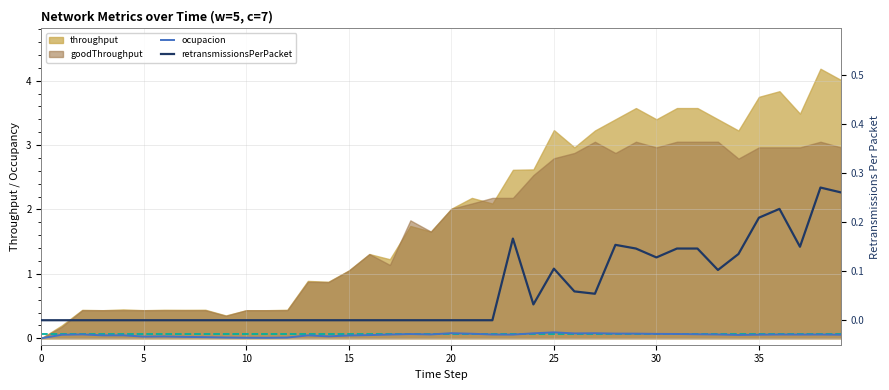

In retransmissionsPerPacket, how many points are lower than both neighbors (excluding endpoints)?

5